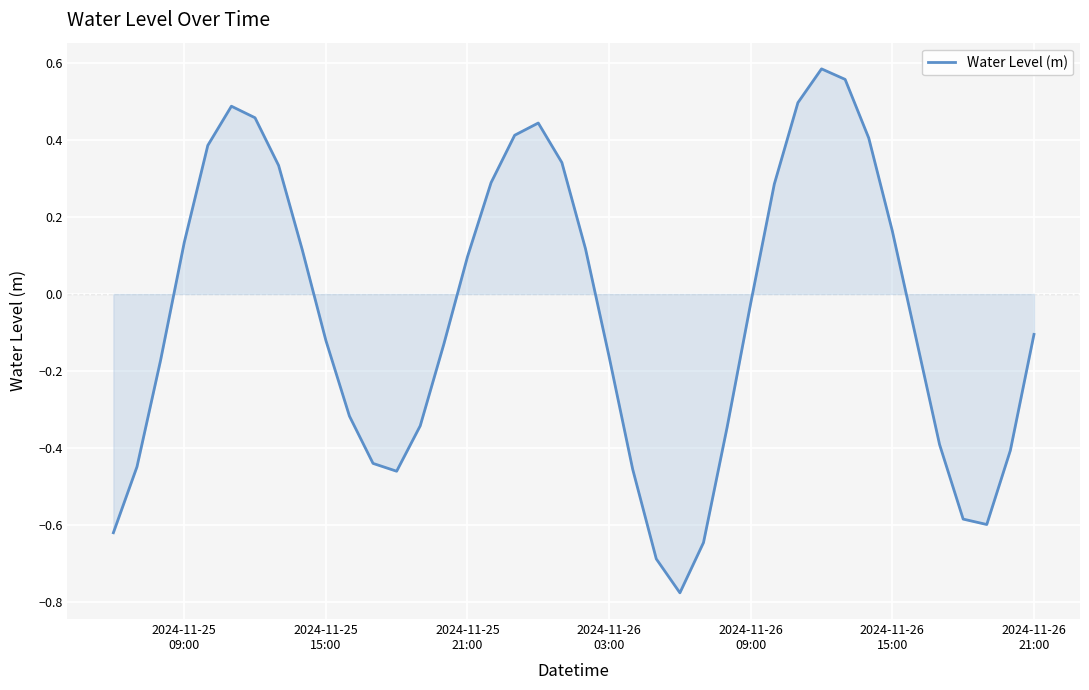

What is the difference between the maximum and minimum values?

1.4